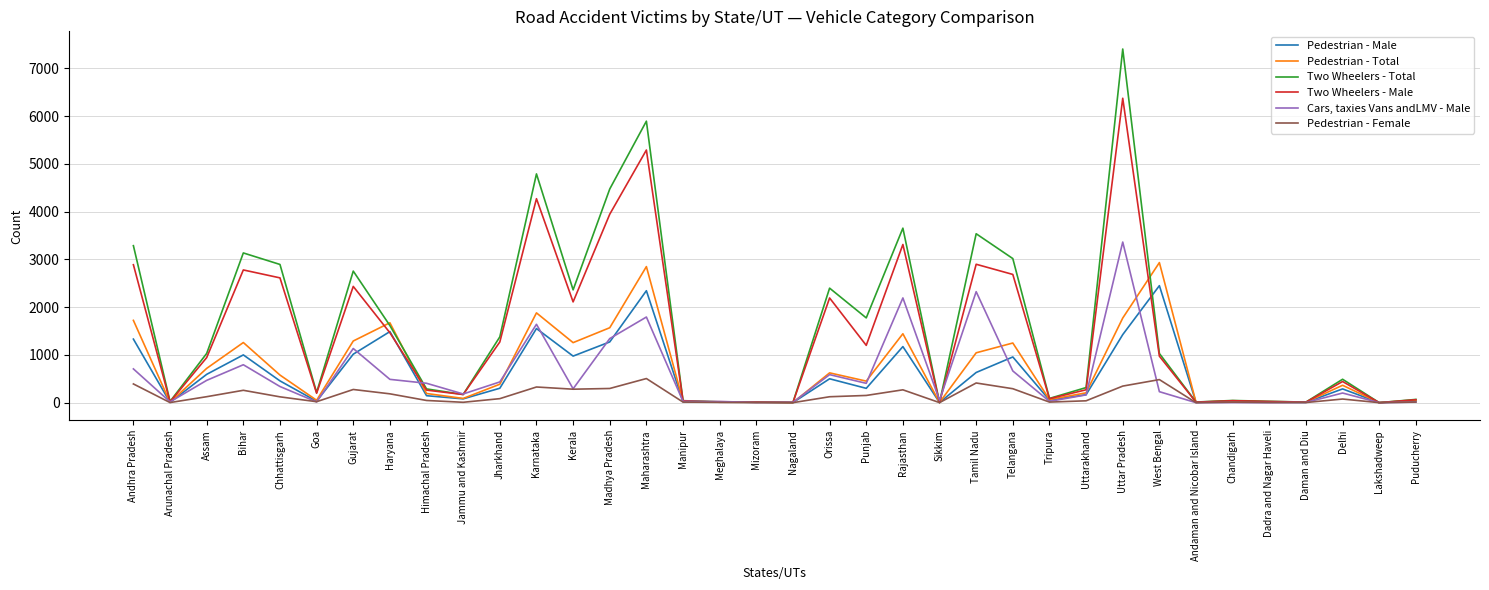

List the series in order of their peak value, highest first.

Two Wheelers - Total, Two Wheelers - Male, Cars, taxies Vans andLMV - Male, Pedestrian - Total, Pedestrian - Male, Pedestrian - Female